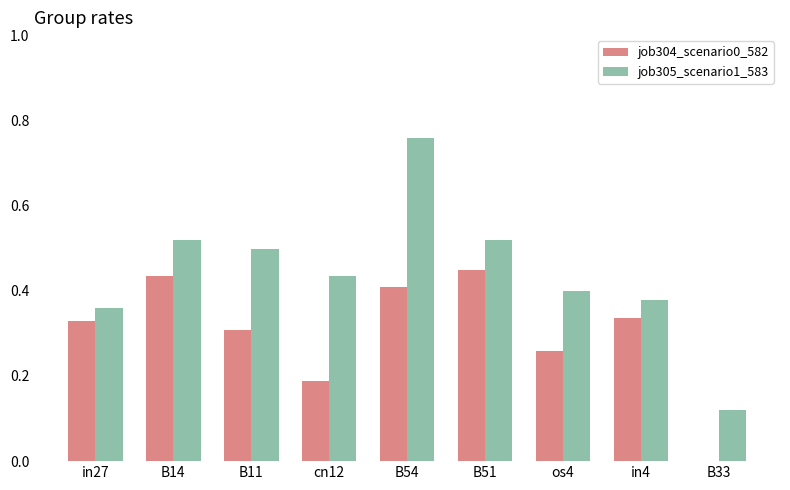

At which category does the chart reach its peak across all series?

B54